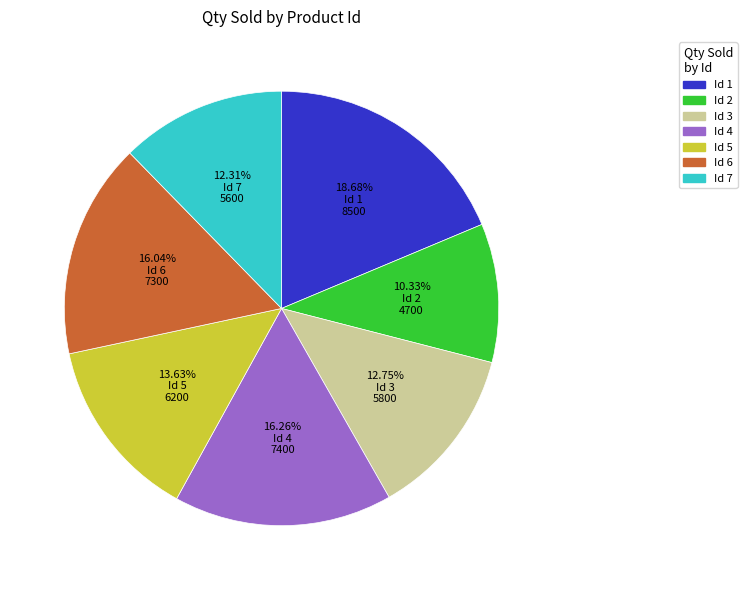

Between Id 2 and Id 6, which is larger?

Id 6